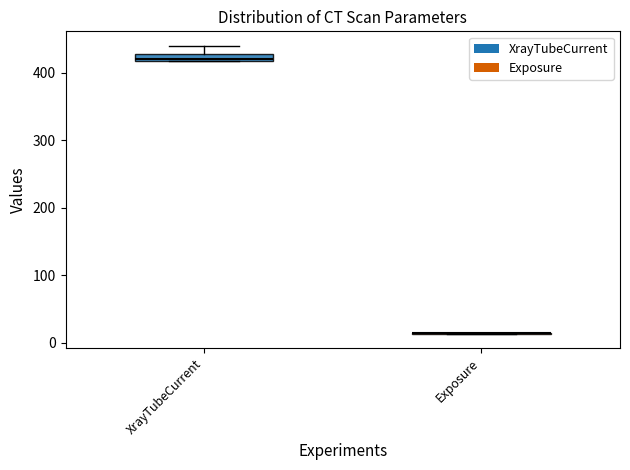

Which box is the tallest, from its lower edge to its upper edge?

XrayTubeCurrent